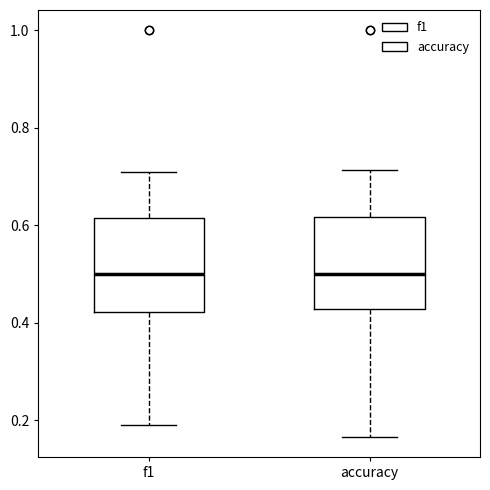

Reading left to right, read every box against the y-axis: the position of its median line, the range the box covers, and the ends of its whiskers. The values are not printed on the chart, so give them approximately, as read against the axis.

f1: median 0.50, box 0.42 to 0.62, whiskers 0.20 to 0.72
accuracy: median 0.50, box 0.42 to 0.62, whiskers 0.16 to 0.72